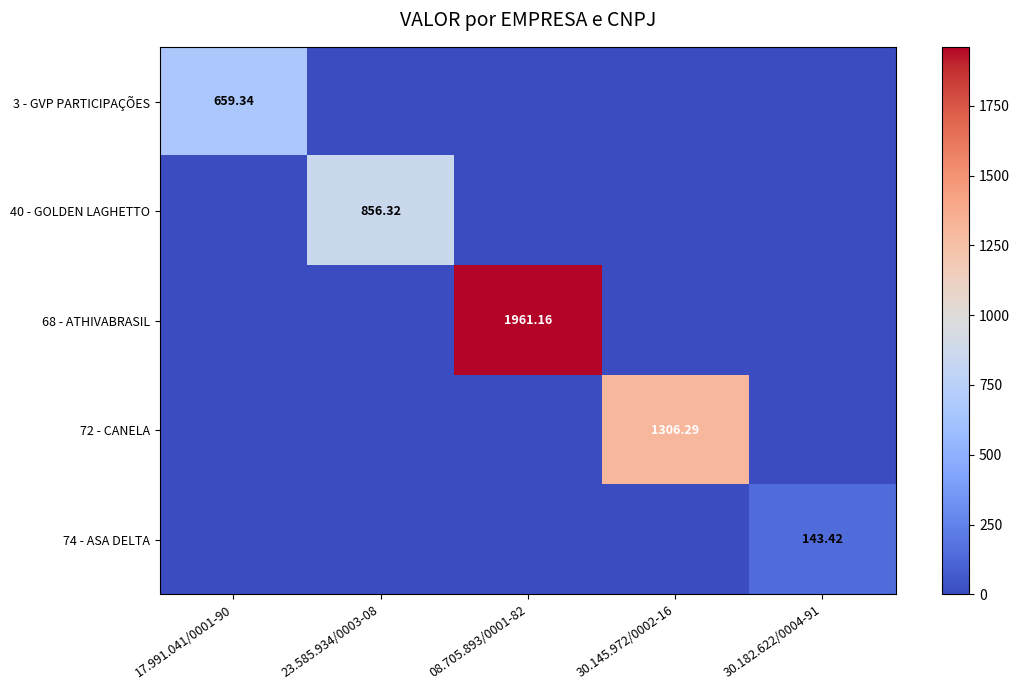

Which series has the largest total across all categories?

68 - ATHIVABRASIL